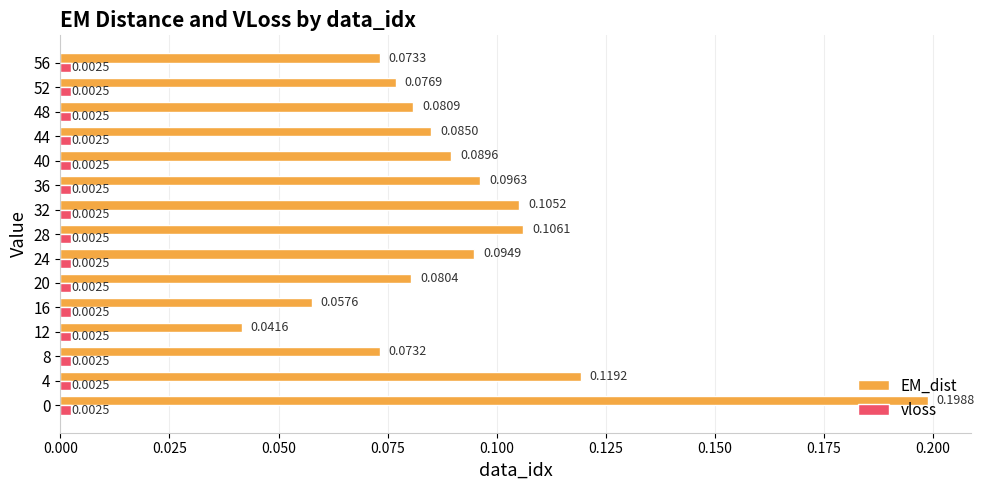

Rank the series by their average value, from highest to lowest.

EM_dist, vloss